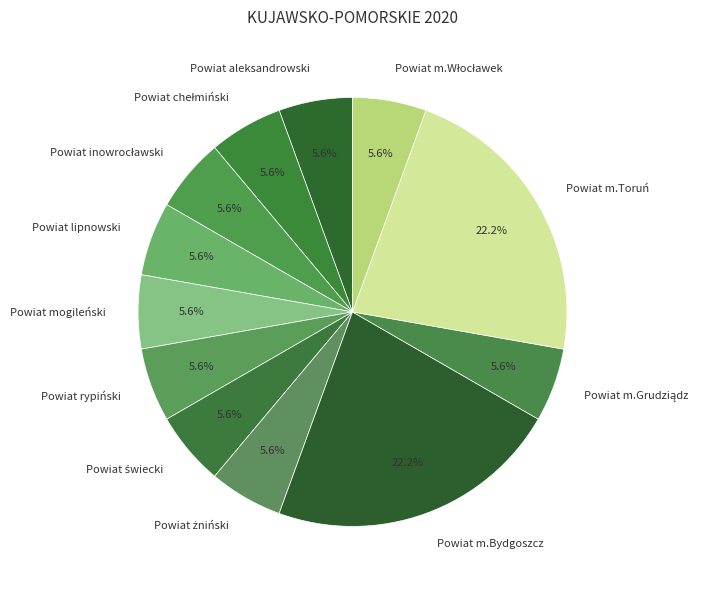

Is Powiat aleksandrowski the majority of the pie?

No